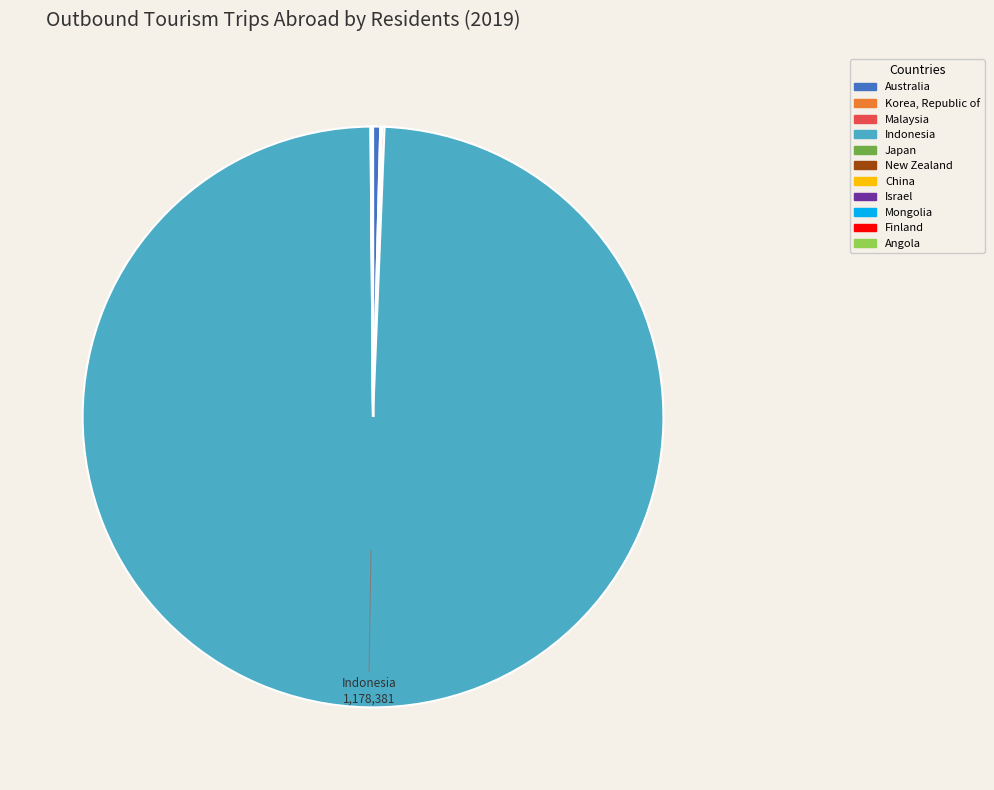

Is the sum of Indonesia and Australia greater than half?

Yes